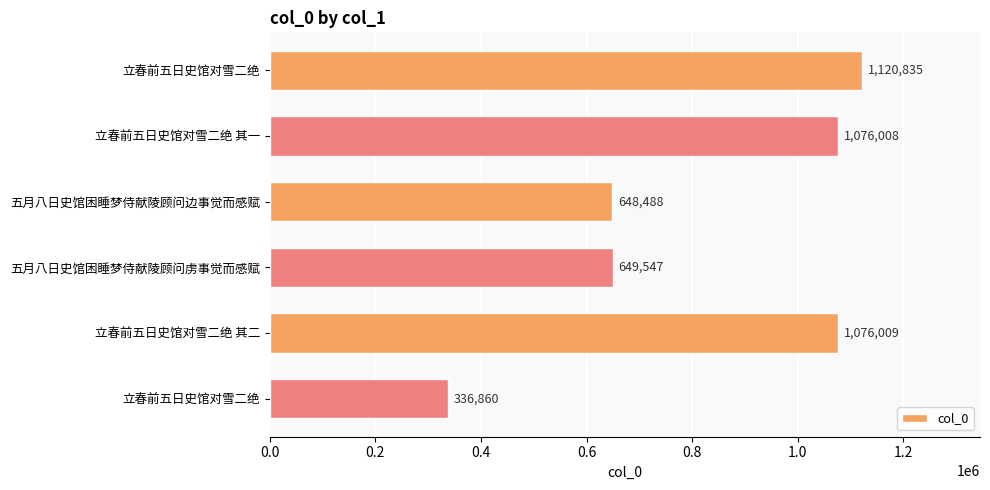

How many bars are there in total?

6